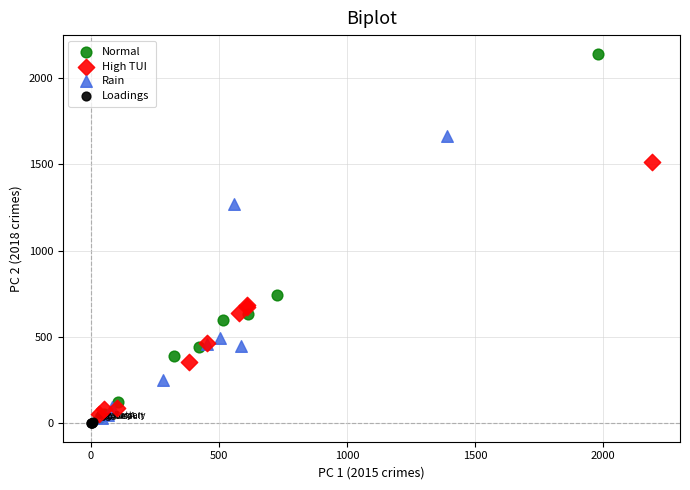

Which series has the largest Y range (max minus min)?

Normal